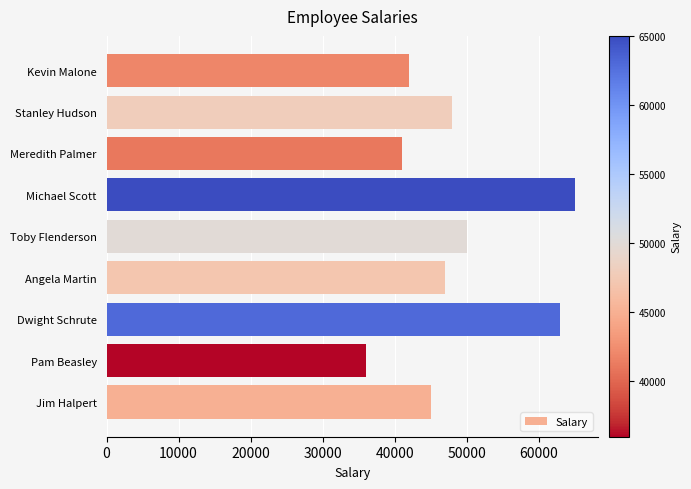

What is the minimum value shown in the chart?

36000